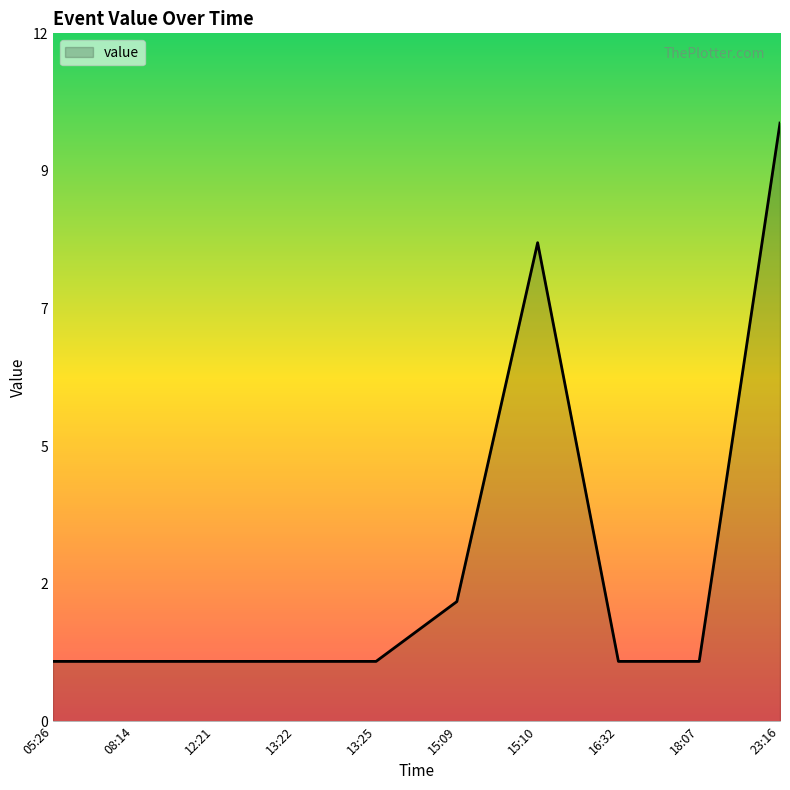

Does the chart display data point markers on the line(s)?

No